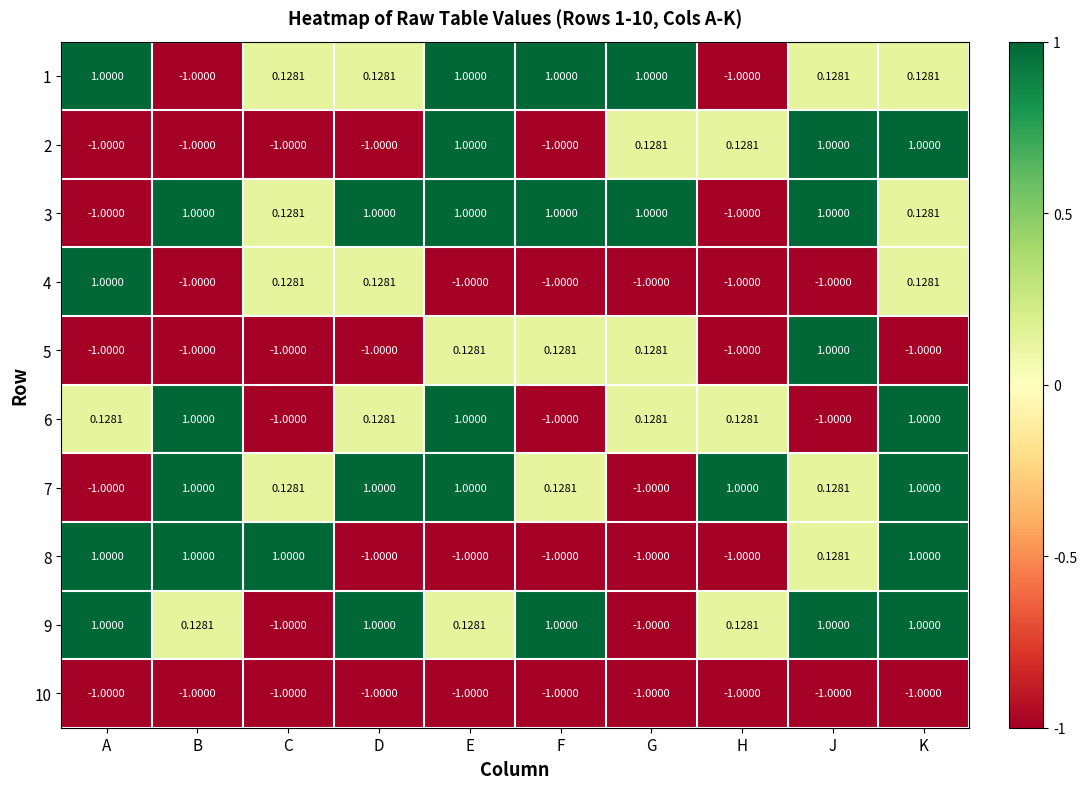

Is the value of 4 at J greater than the value of 6 at A?

No